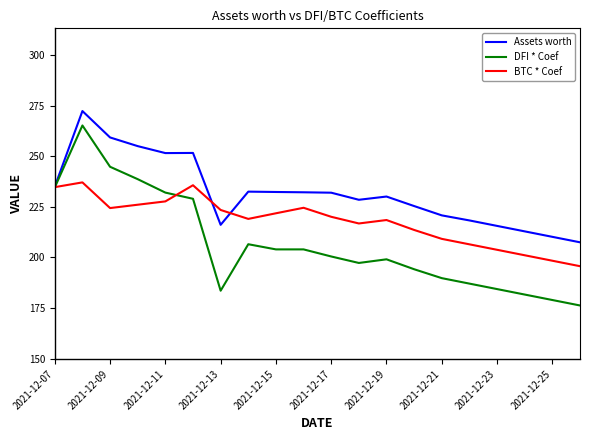

What is the minimum value for DFI * Coef?

176.3